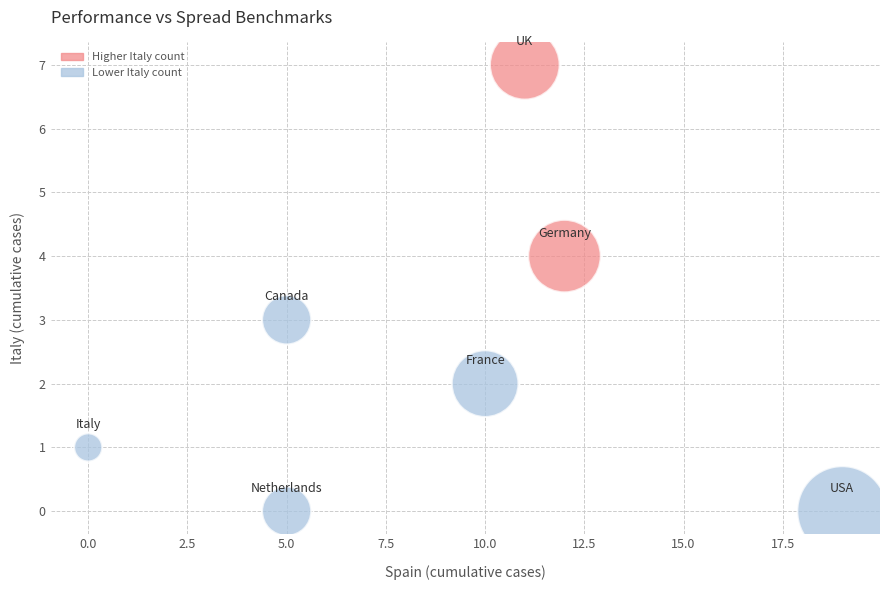

What is the range of X values (max minus min)?

19